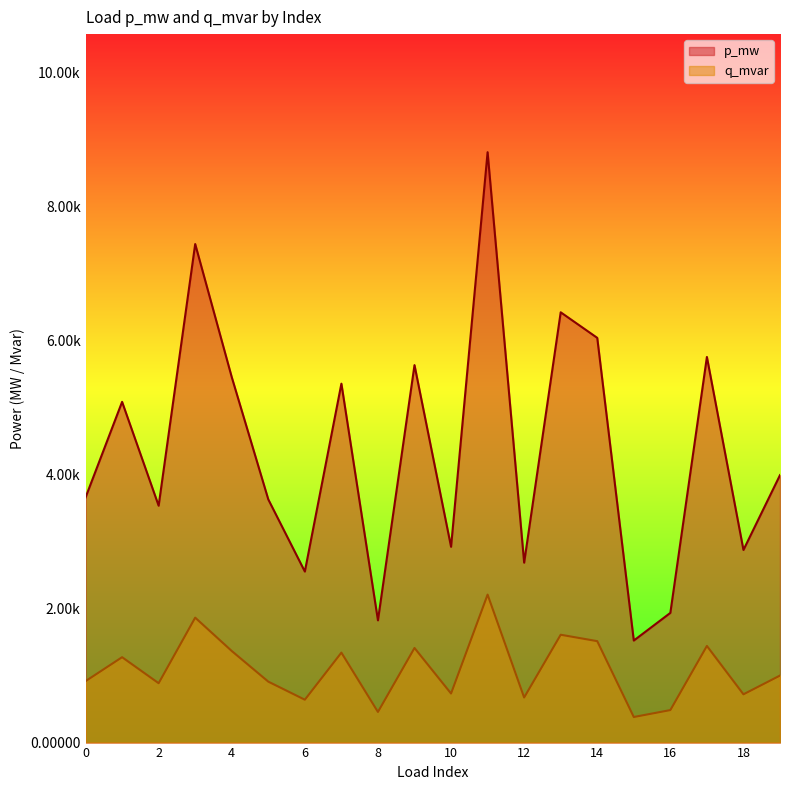

Is it true that p_mw equals 0.0 at 4?

False